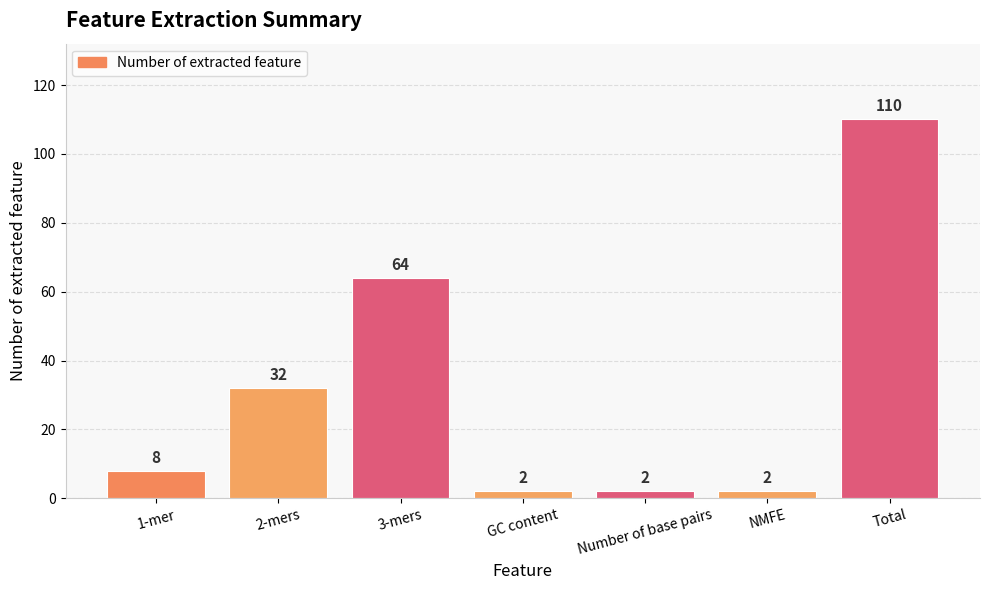

What is the average value?

31